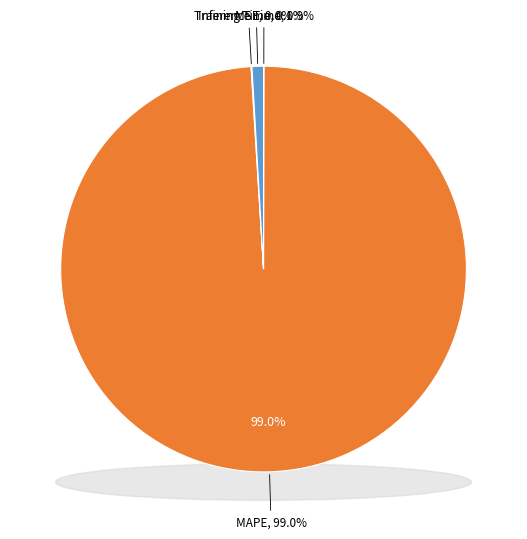

Does any single category account for the majority?

Yes